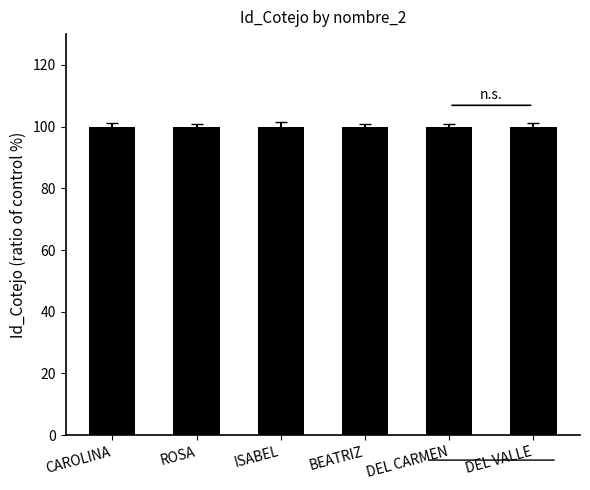

True or false: the data shows 35.7 at ROSA.

False